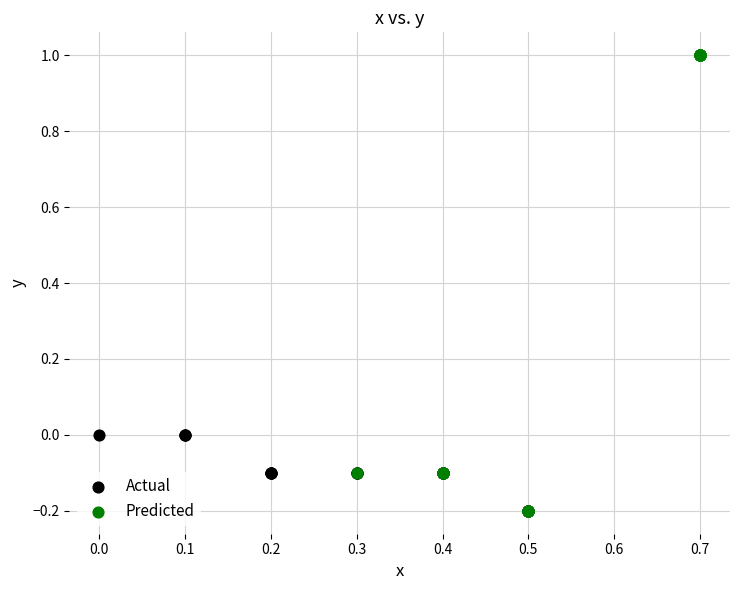

Which series contains the highest Y value?

Predicted